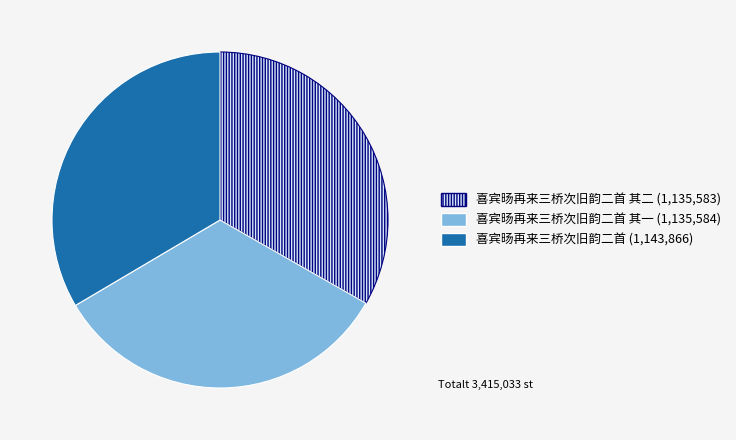

Is there any slice that represents more than half of the pie?

No